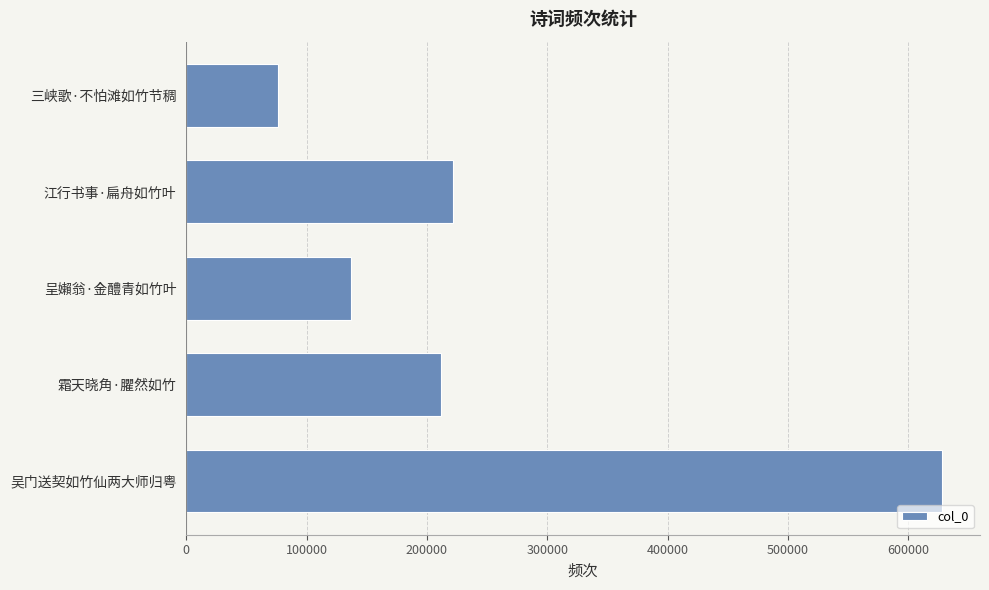

What is the greatest value displayed?

628084